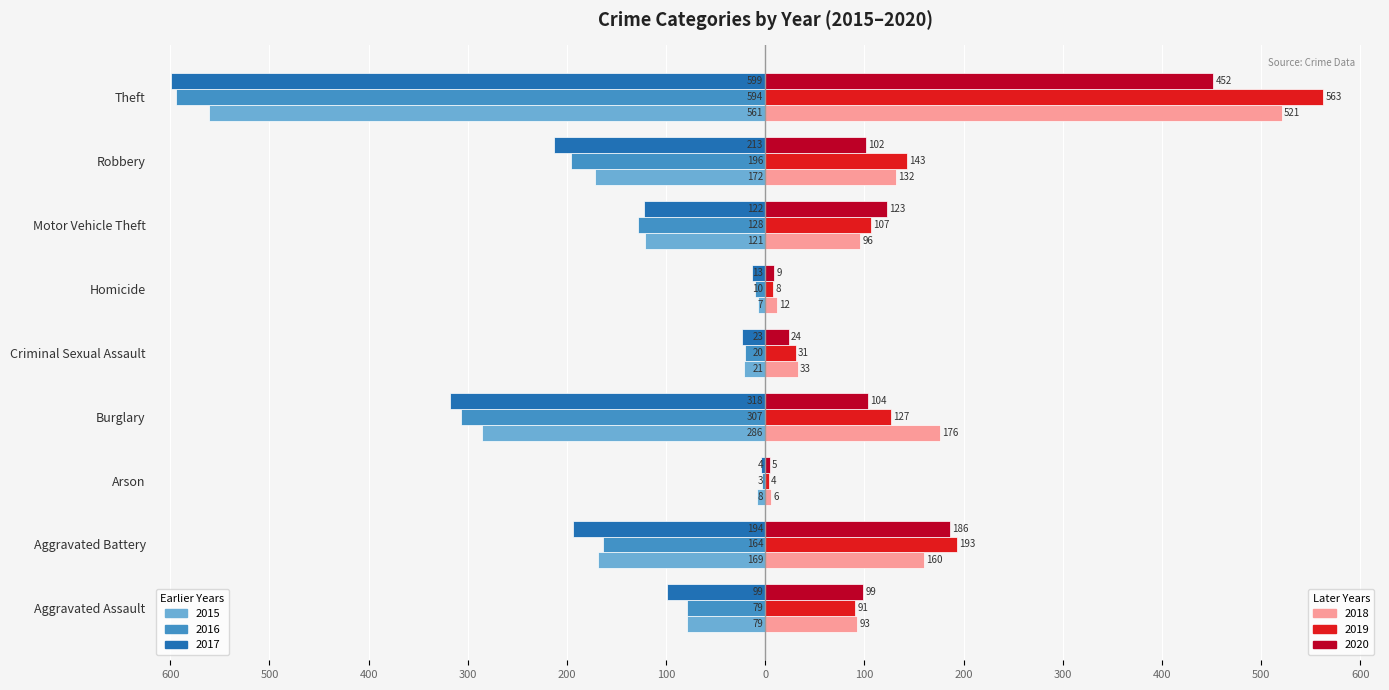

Does the chart contain any negative values?

Yes